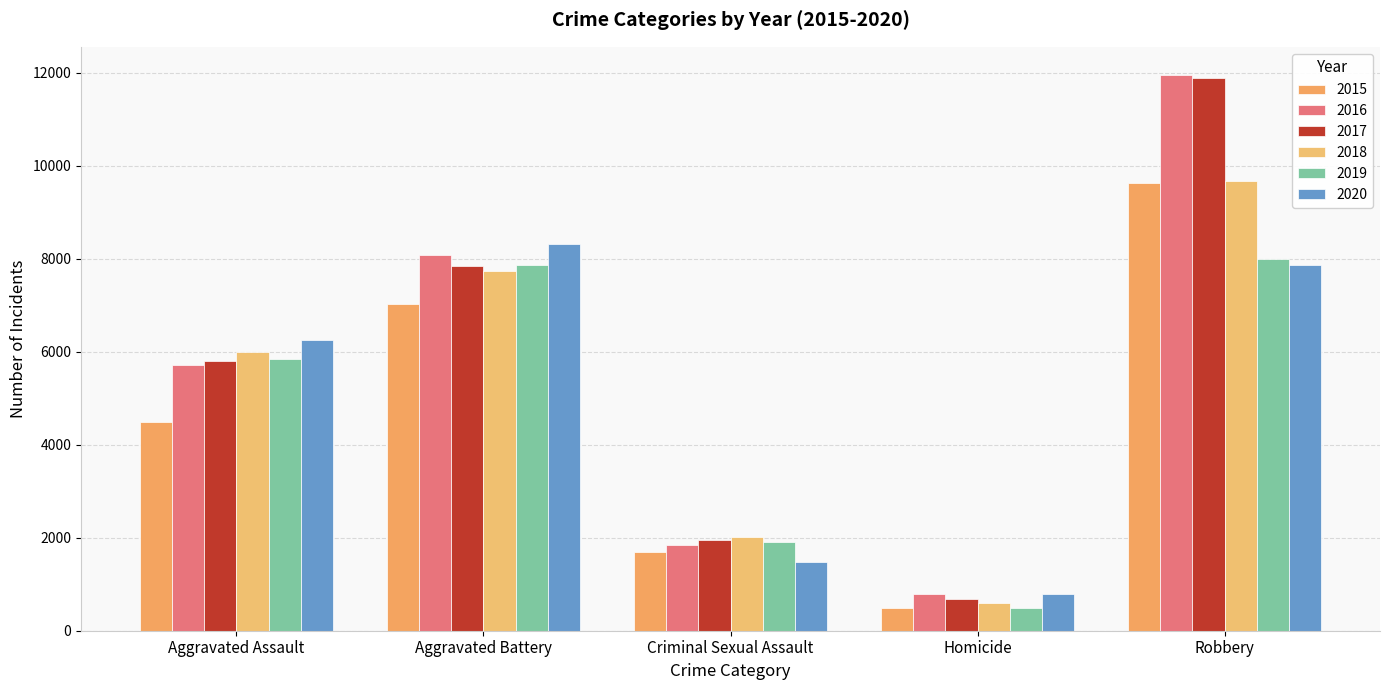

Which category has the highest value across all series?

Robbery